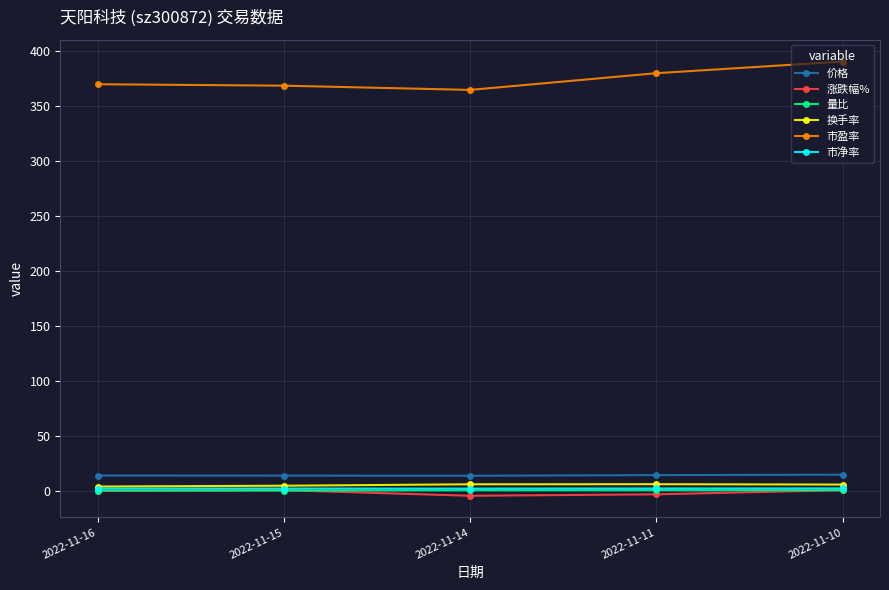

Is the value of 价格 at 2022-11-11 greater than the value of 市盈率 at 2022-11-16?

No